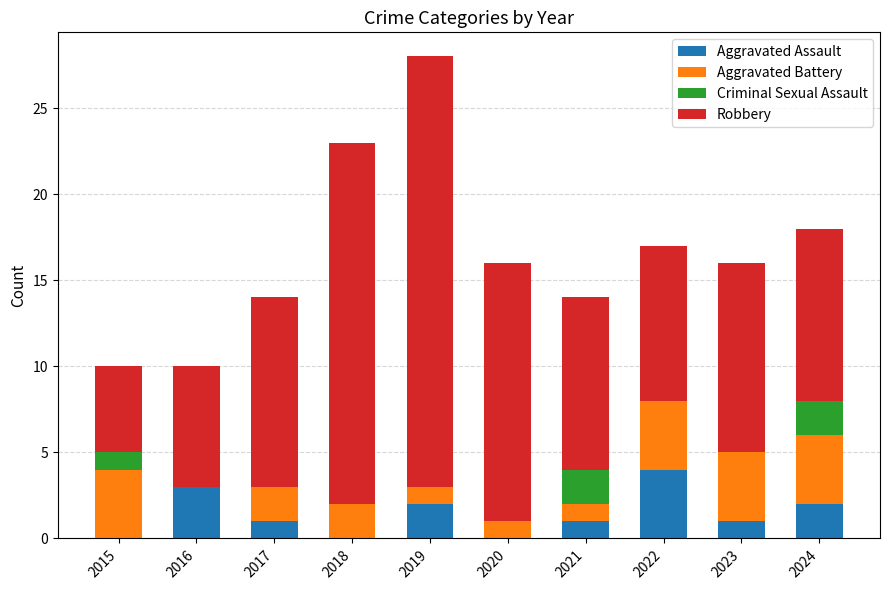

How many data points does each series have?

10